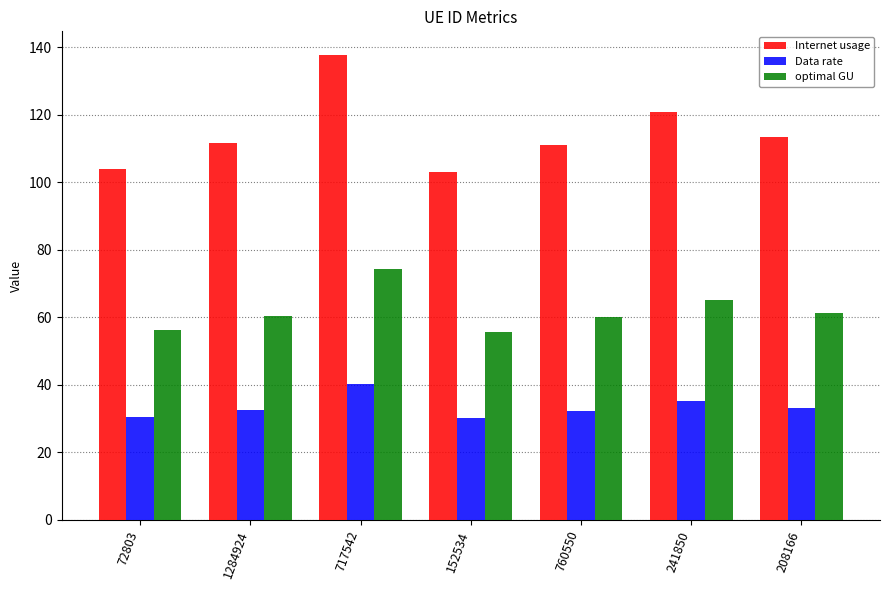

The Data rate series shows 35.2 at 241850. True or false?

True